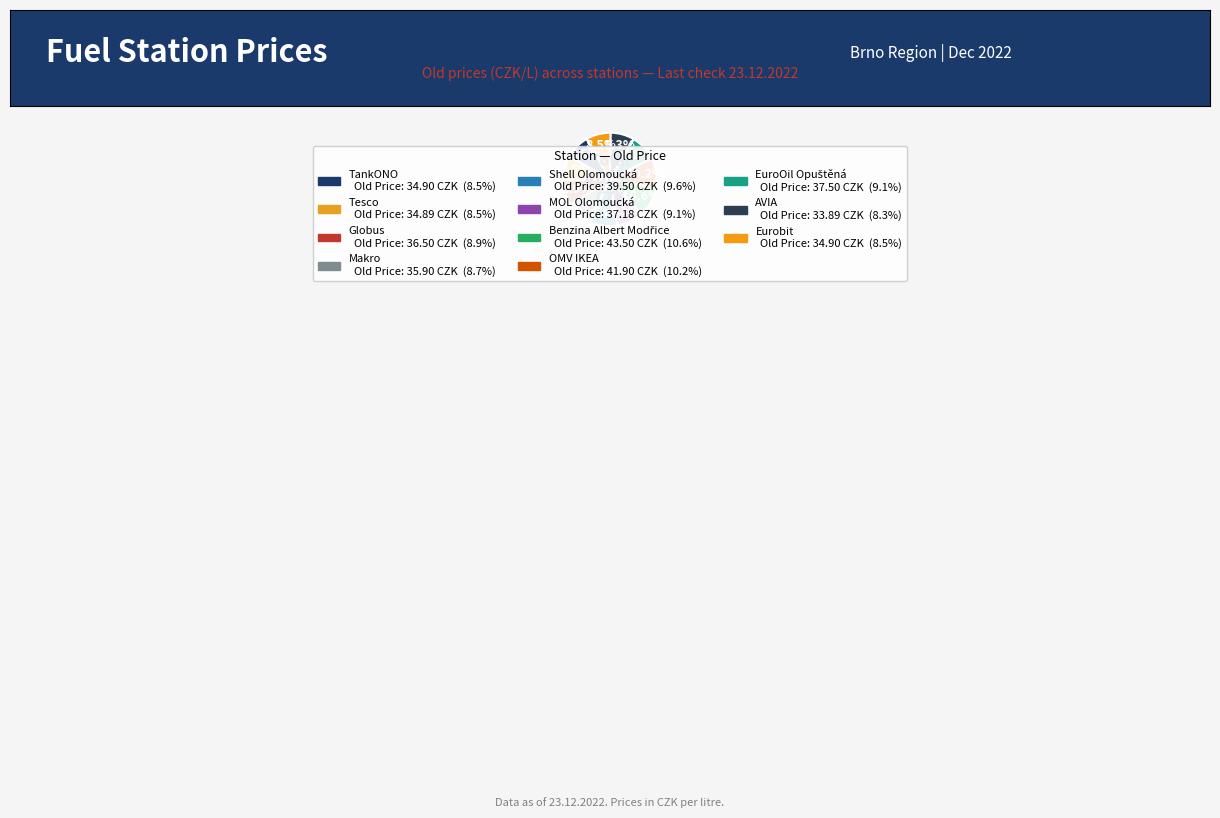

Count the number of slices in the pie.

11